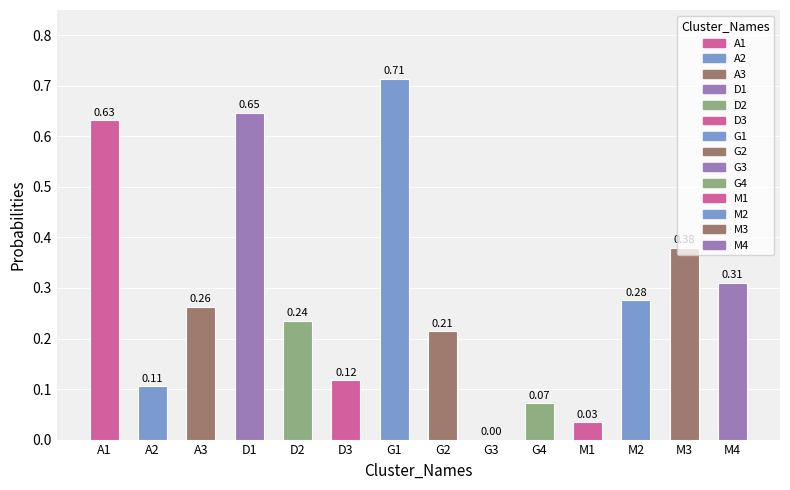

What is the sum of the values at G2 and A1?

0.8